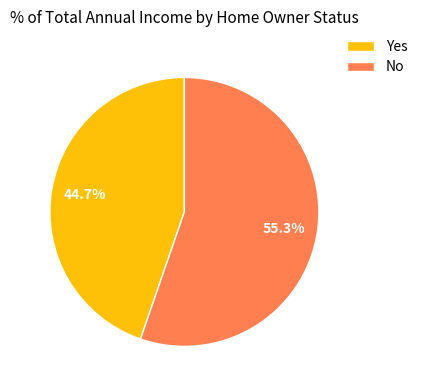

Rank the categories by value from highest to lowest.

No, Yes